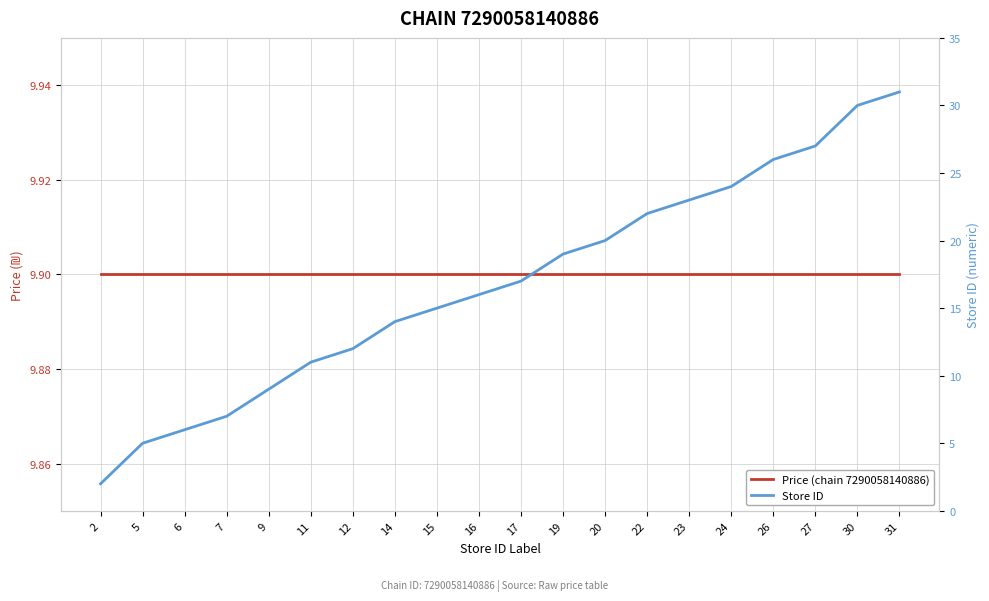

At which label is Store ID closest to 16?

16